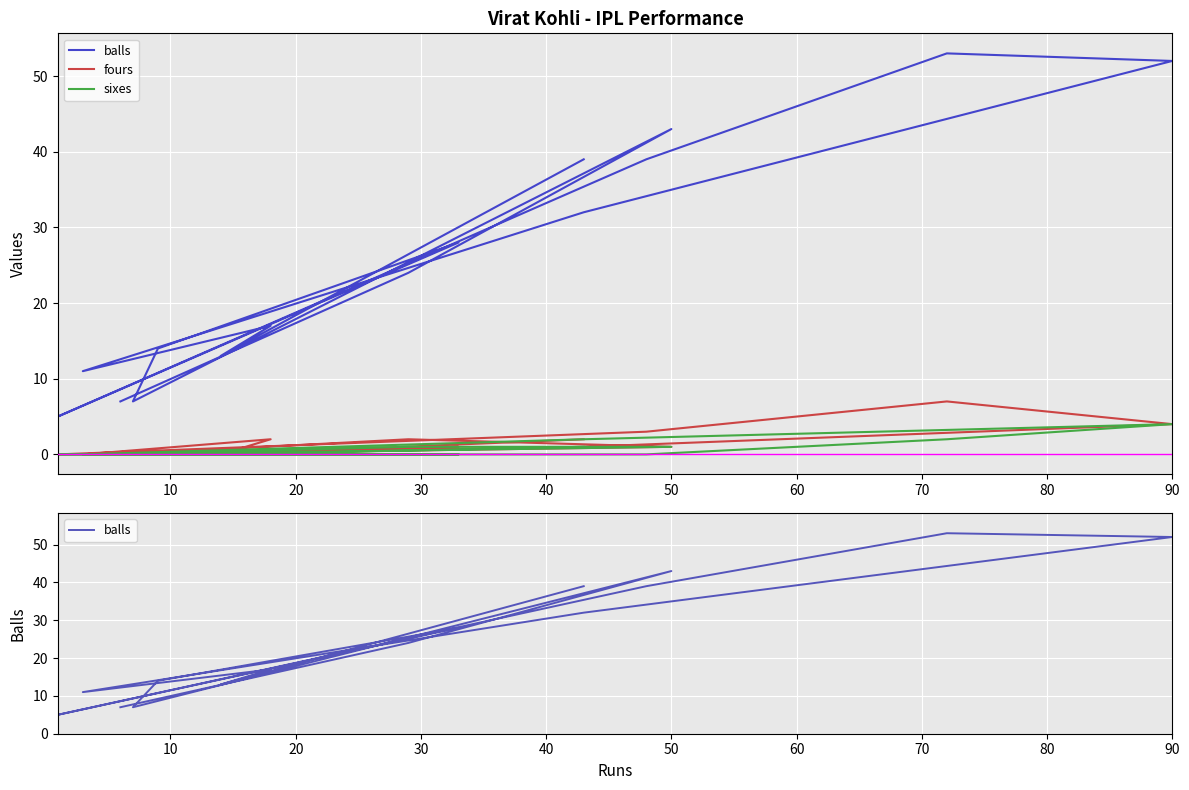

The value of sixes at 90 is 4. True or false?

True